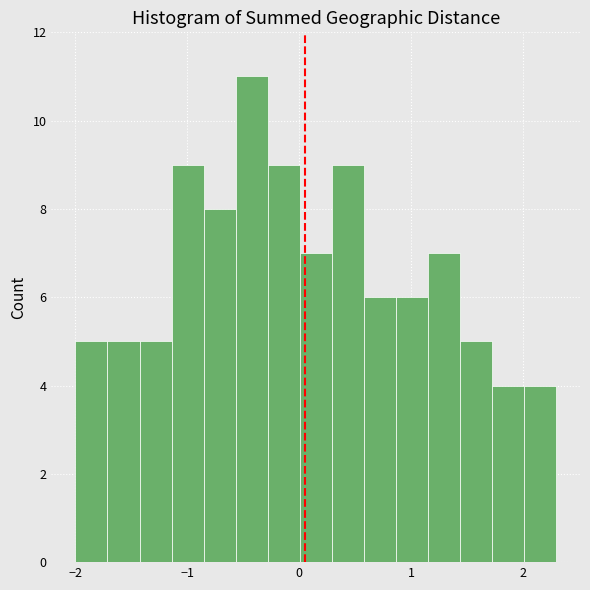

Read against the x-axis, roughly where is the centre of the tallest bar?

-0.4